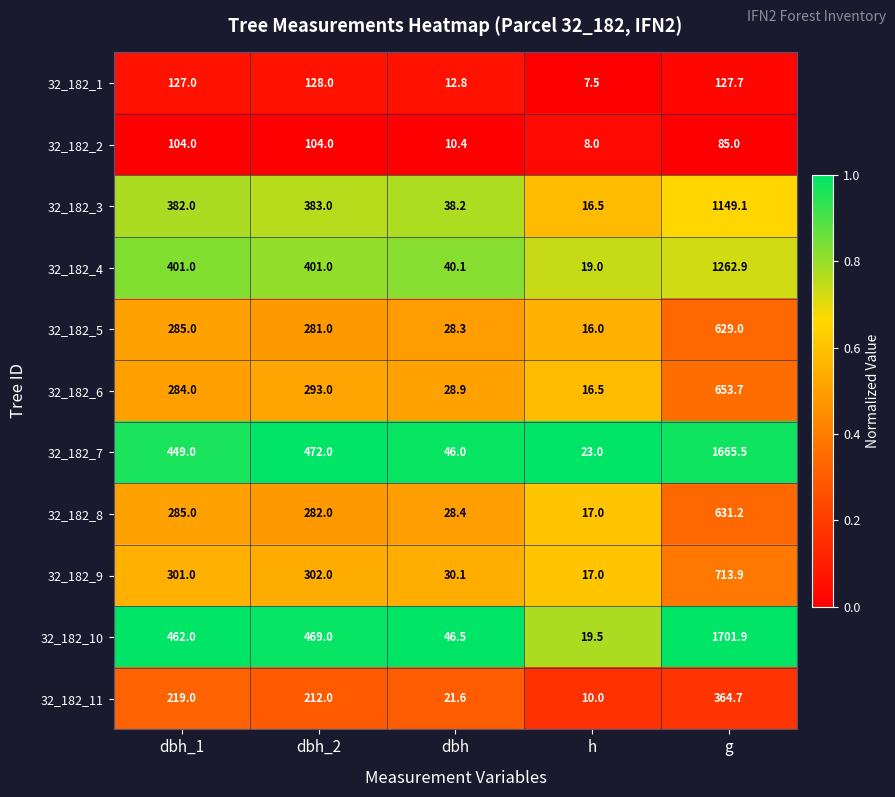

Read the 32_182_10 value at g.

1701.9